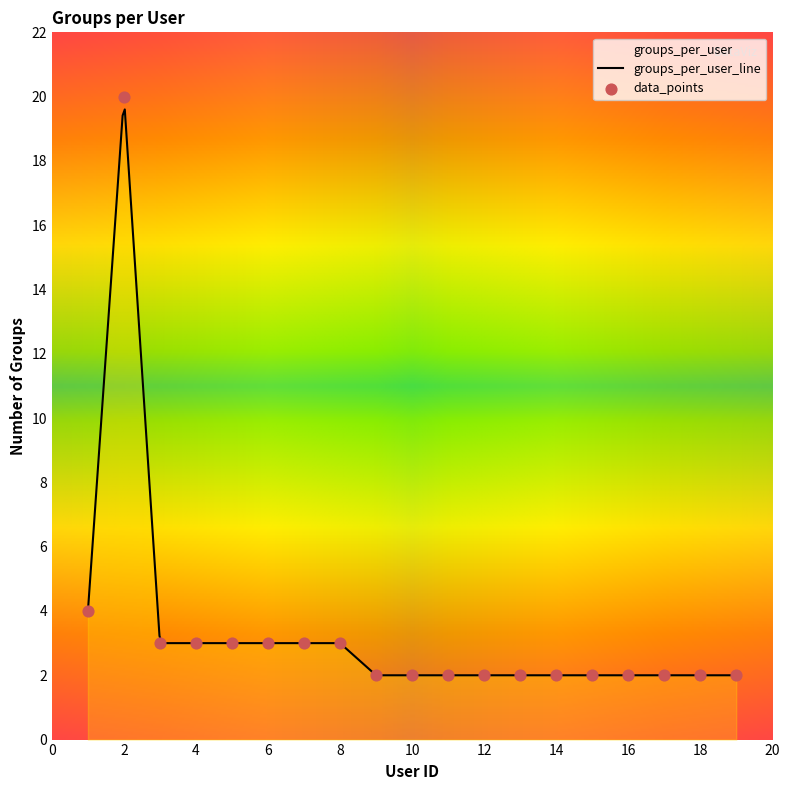

What is the ratio of the value at 6 to the value at 17?

1.5